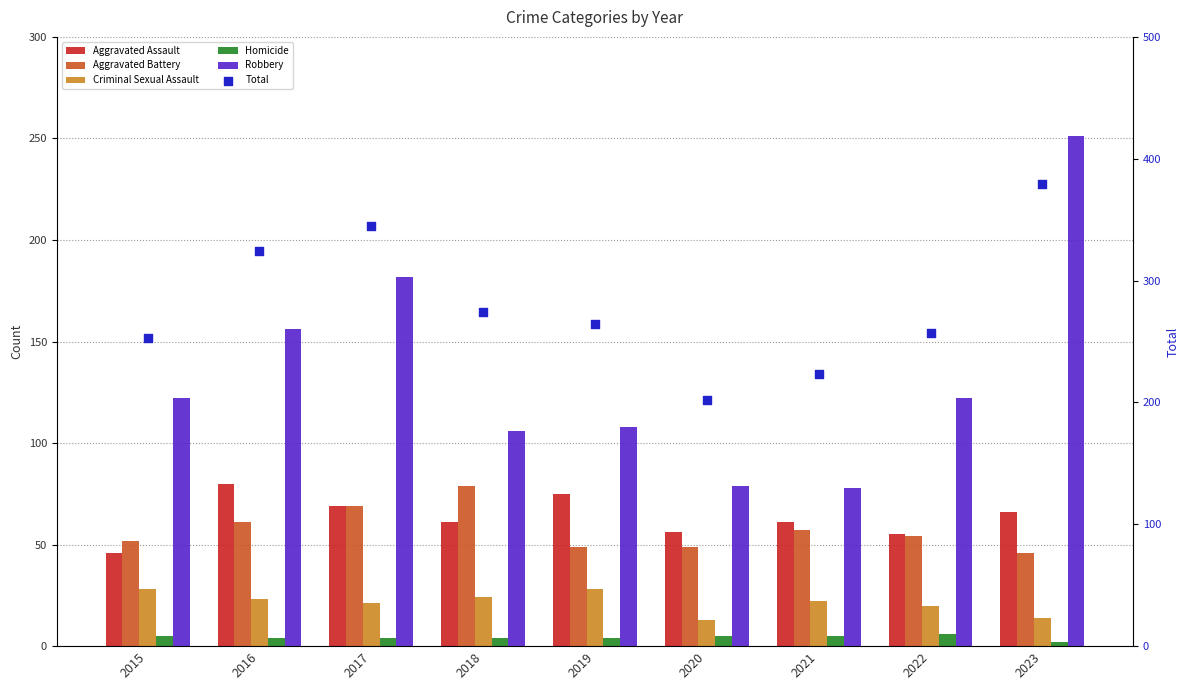

Which series has the largest Y range (max minus min)?

Total